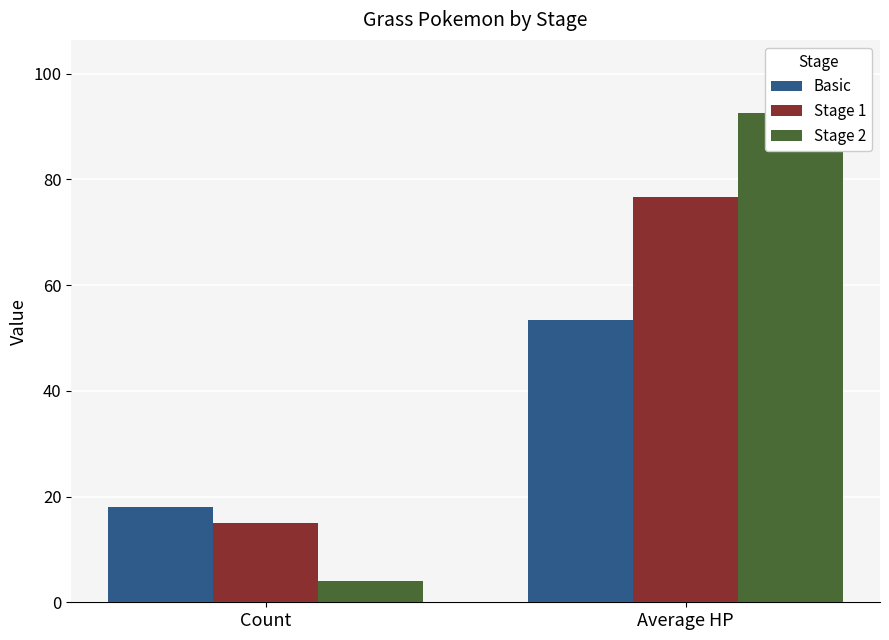

Are the bars grouped side by side (vs. stacked)?

Yes